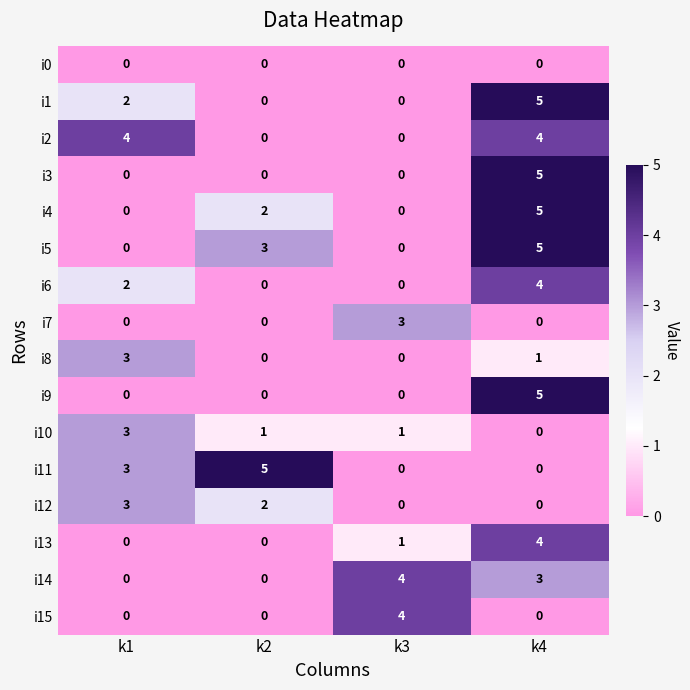

Is the value of i13 at k1 greater than the value of i5 at k4?

No